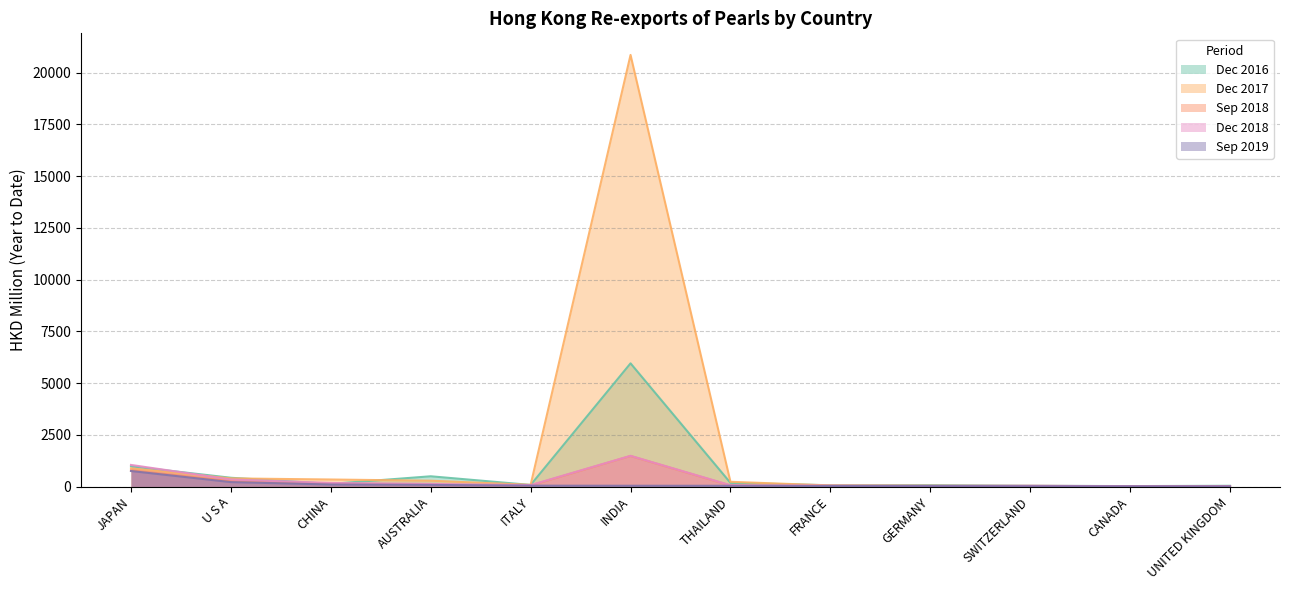

What is the sum of all 201909 values?

1358.2